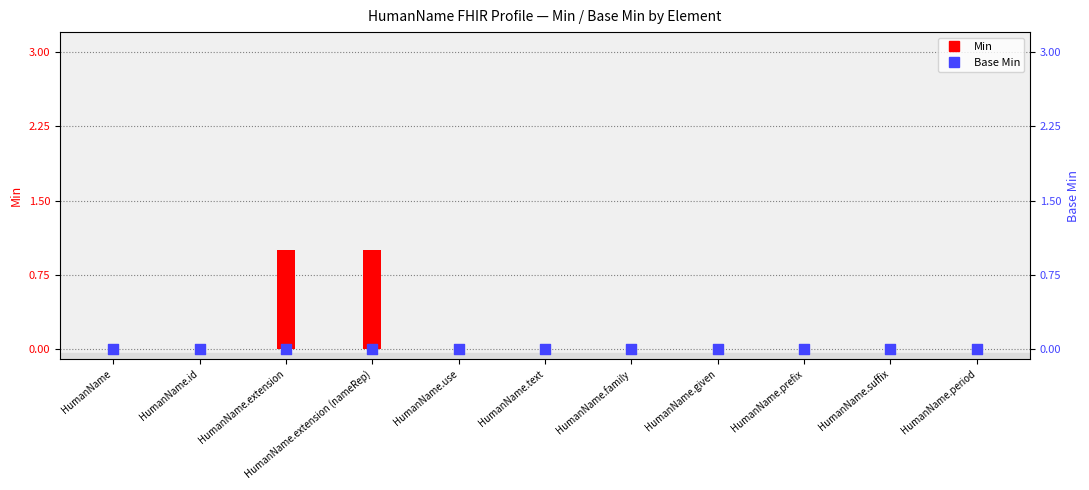

At how many categories does at least one series exceed 0?

2